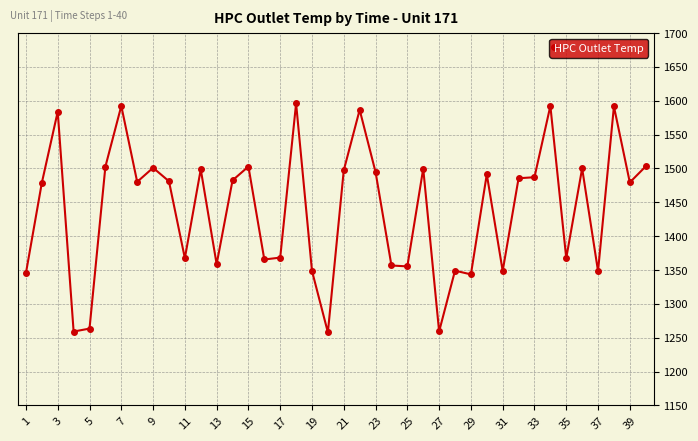

How many lines are shown in the chart?

1